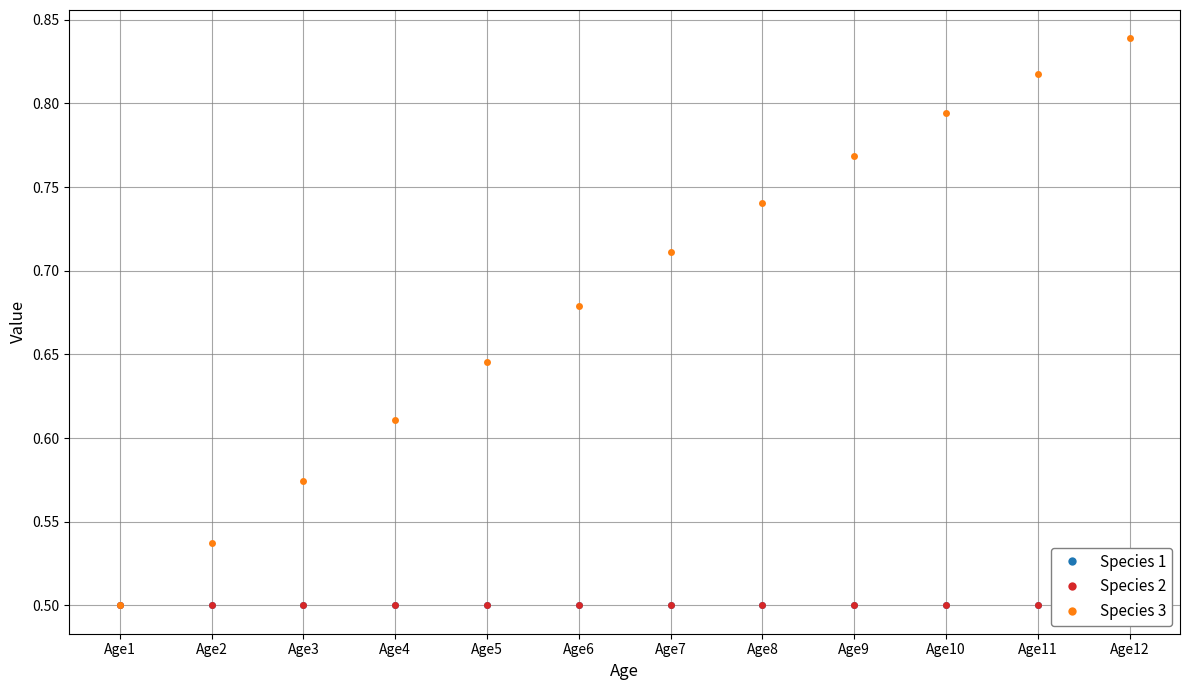

Reading left to right, list all the values displayed in this chart.

Species 1: 0.5	0.5	0.5	0.5	0.5	0.5	0.5	0.5	0.5	0.5	0.5	0.5
Species 2: 0.5	0.5	0.5	0.5	0.5	0.5	0.5	0.5	0.5	0.5	0.5	0.5
Species 3: 0.5	0.5	0.6	0.6	0.6	0.7	0.7	0.7	0.8	0.8	0.8	0.8